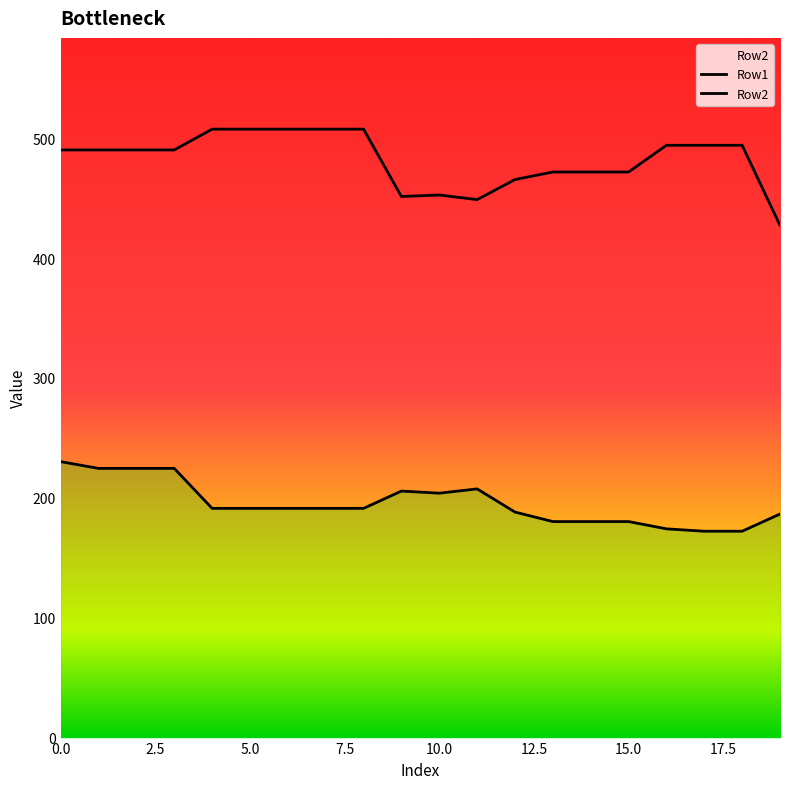

What is the sum of the Row2 values at 12 and 17?

959.7